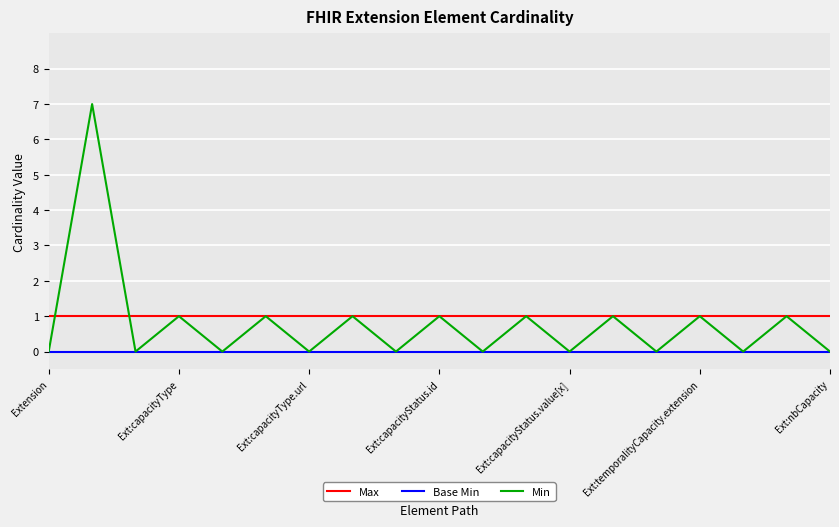

Which series has the largest total across all categories?

Max